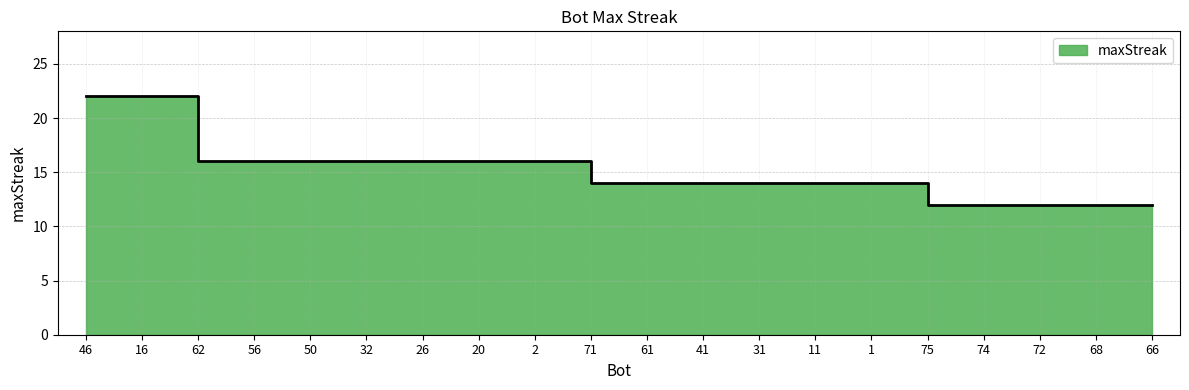

Which category has the highest value across all series?

46